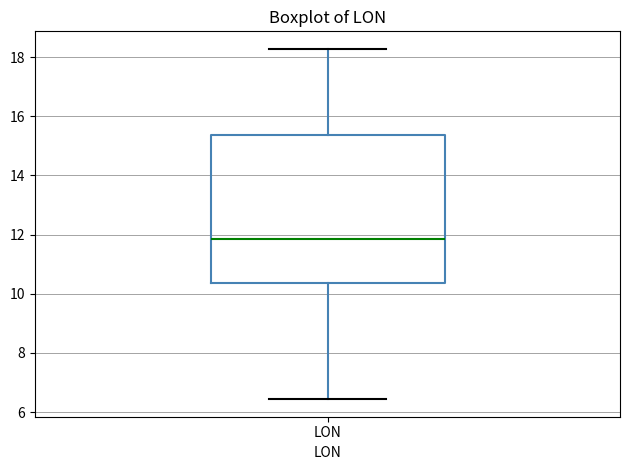

Where is the lower edge of the box for LON on the y-axis? The values are not printed on the chart, so give them approximately, as read against the axis.

10.4